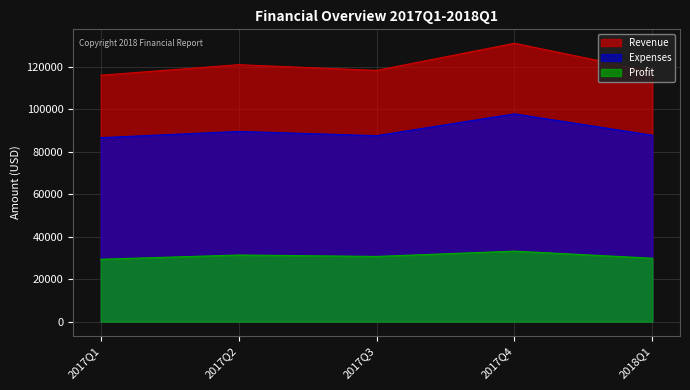

How many lines are shown in the chart?

3